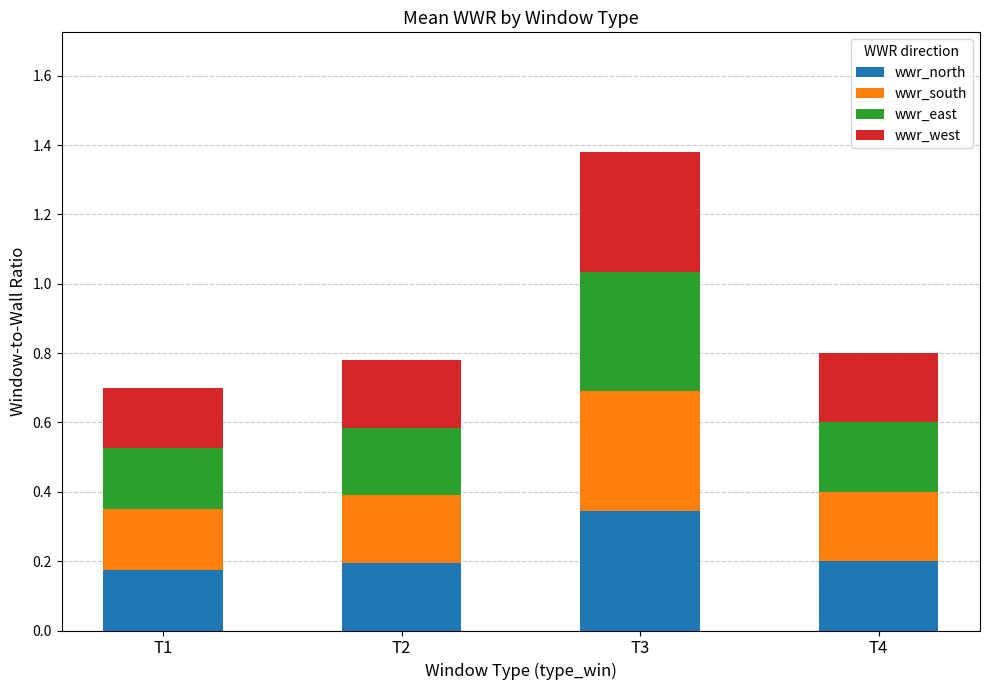

Are the bars horizontal?

No